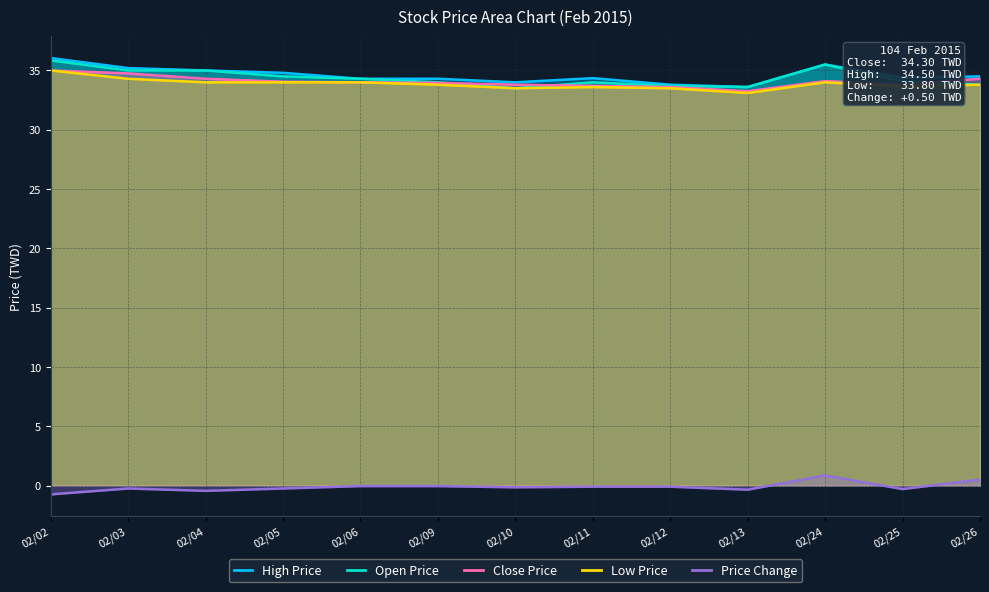

What is the sum of the Price Change values at 02/10 and 02/04?

-0.6